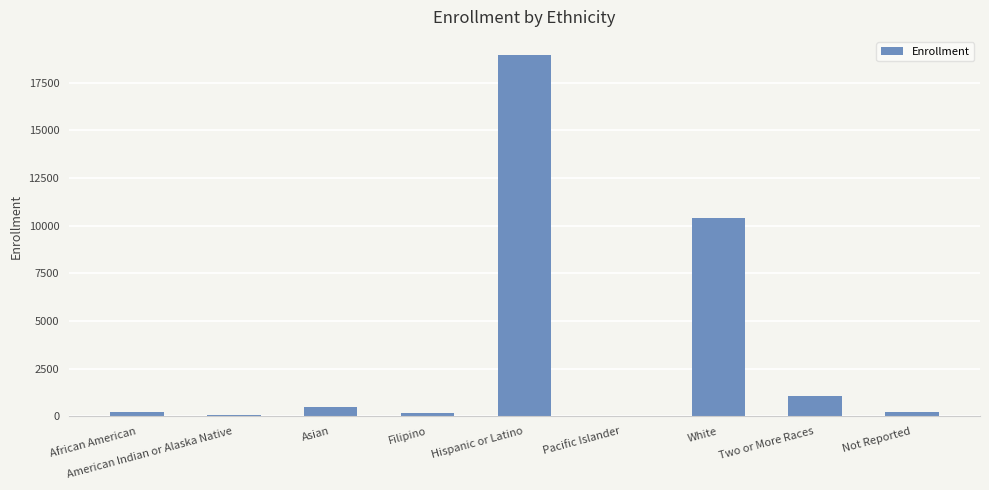

What is the maximum value shown in the chart?

18956